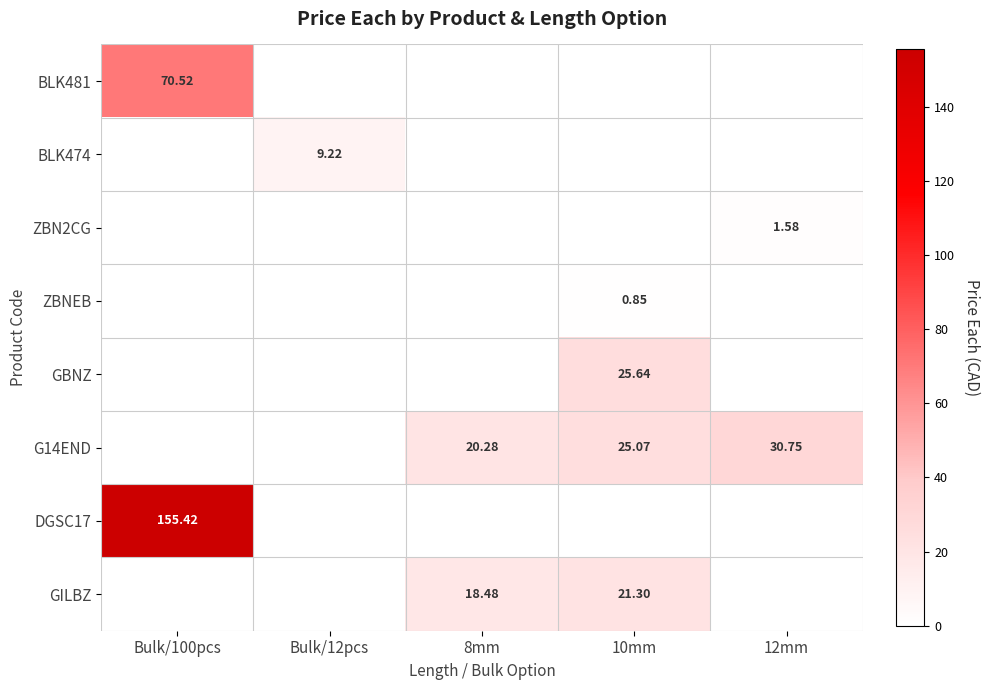

Is the value of GILBZ at 8mm greater than the value of G14END at 10mm?

No